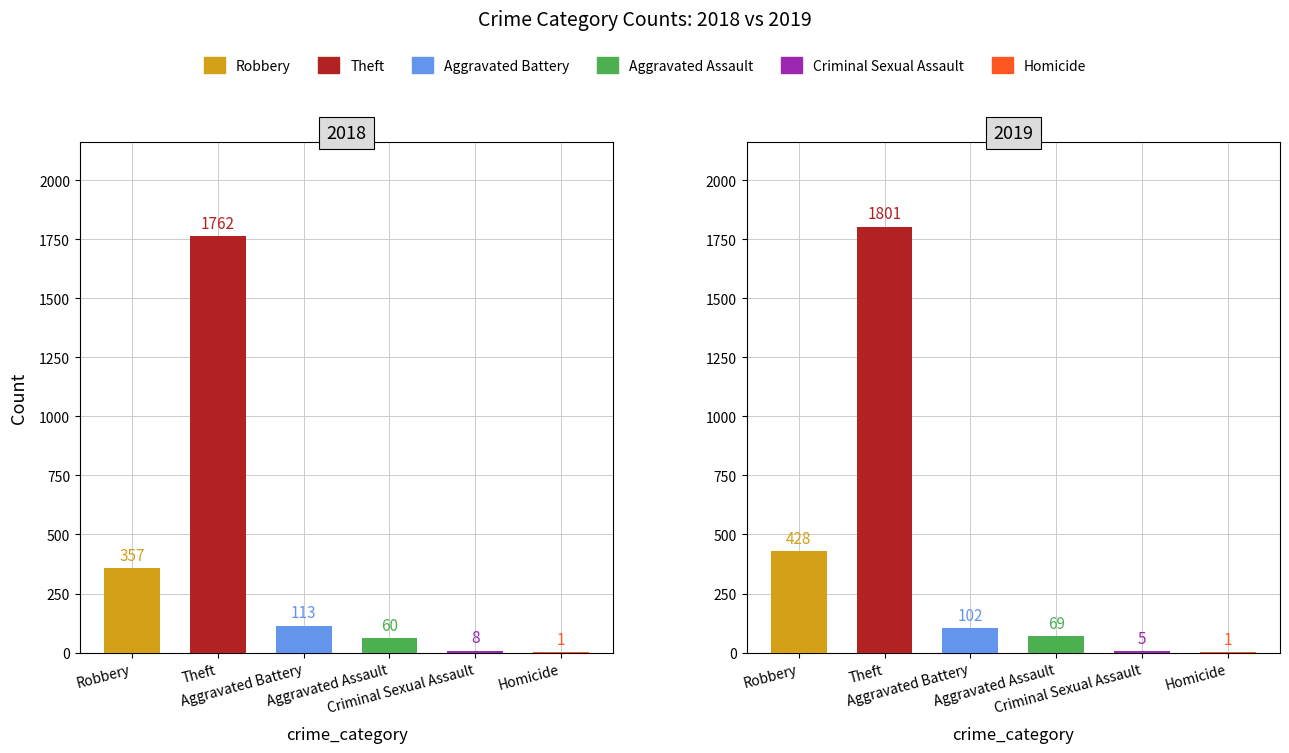

The Theft series shows 632 at 2019. True or false?

False